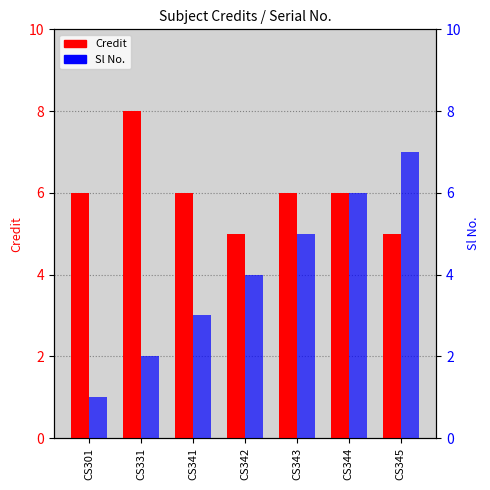

Is it true that Sl No. equals 10 at CS345?

False